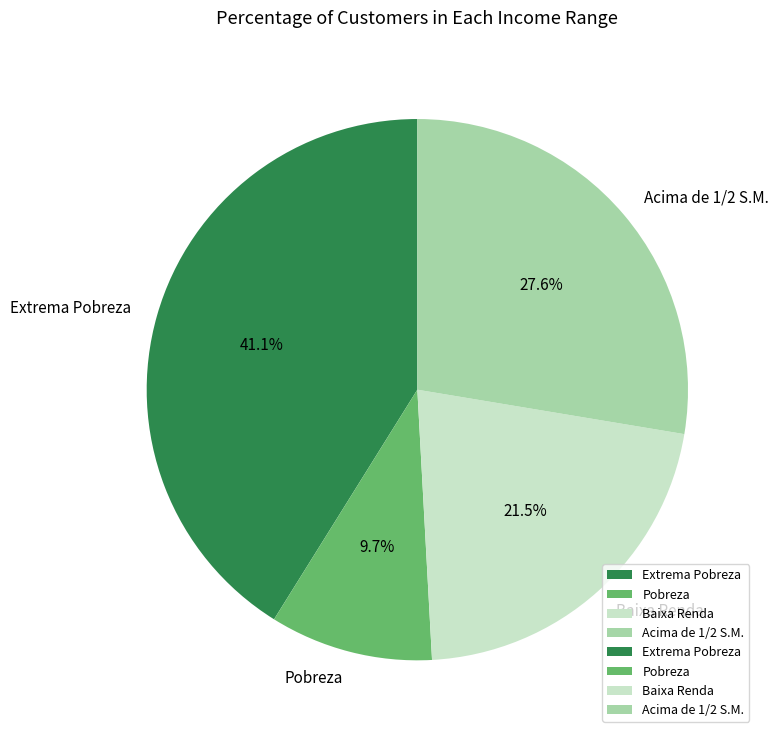

What portion of the pie excludes Acima de 1/2 S.M.?

72.4%